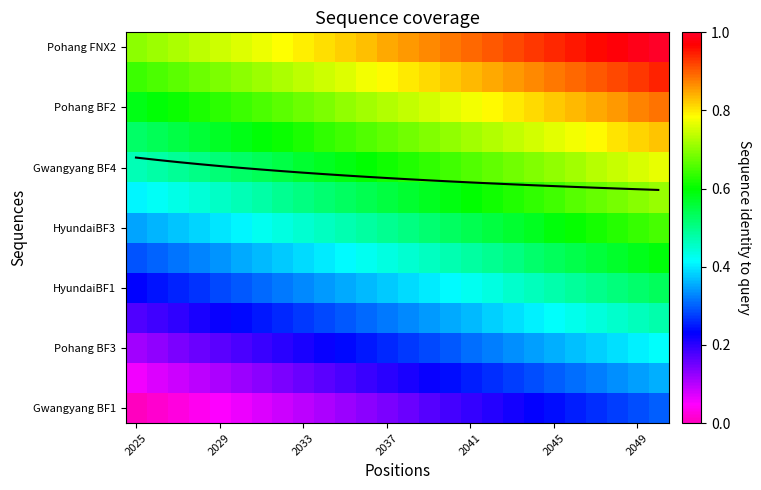

At which category does the chart reach its minimum across all series?

2025